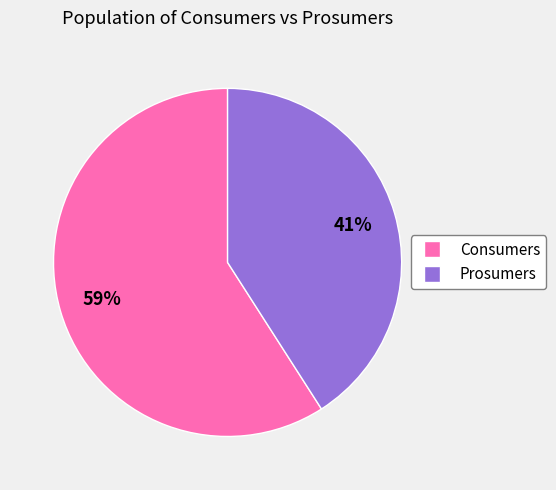

Is the sum of Consumers and Prosumers greater than half?

Yes